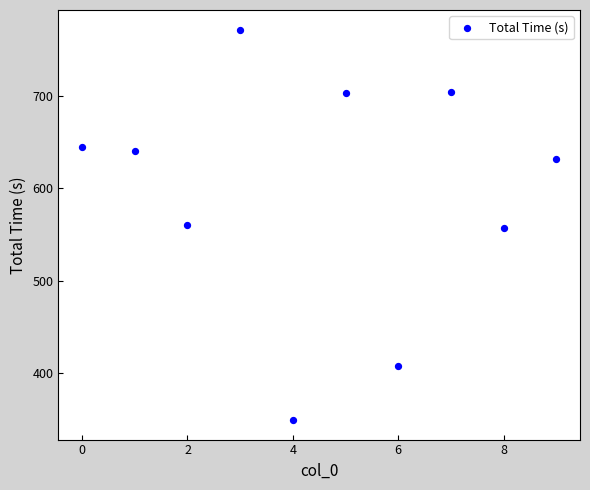

What is the range of Y values (max minus min)?

421.7